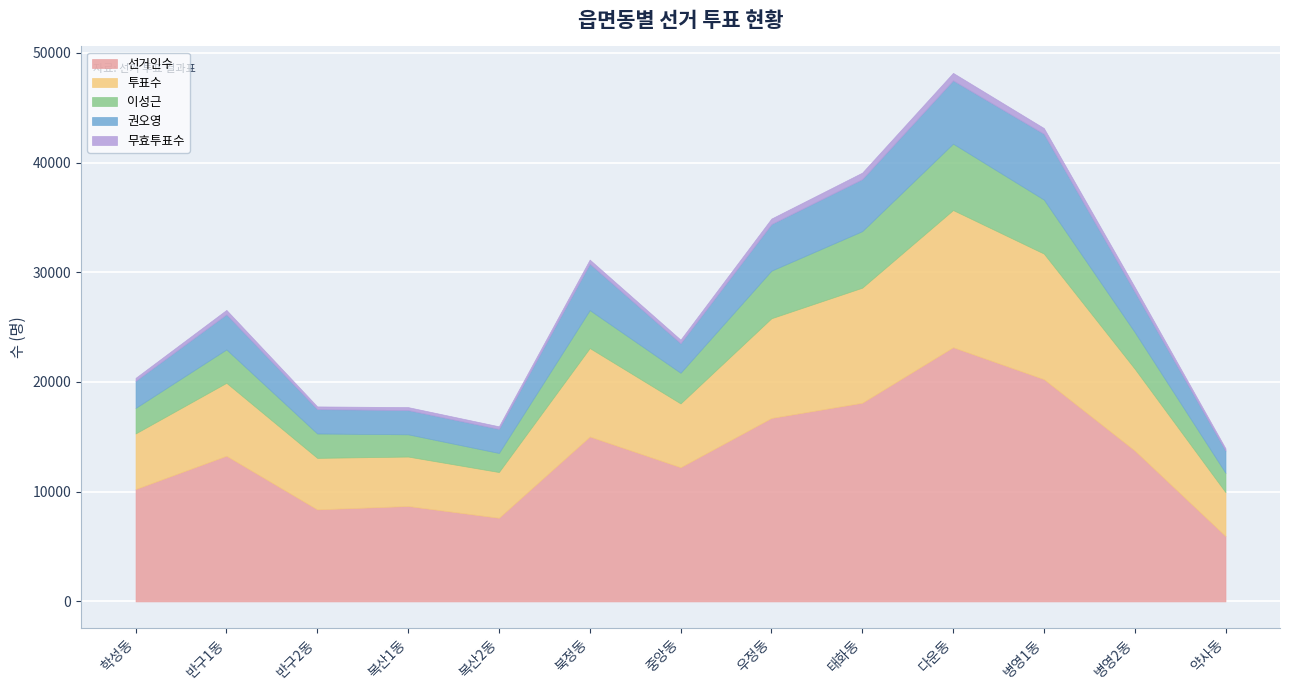

How many lines are shown in the chart?

5